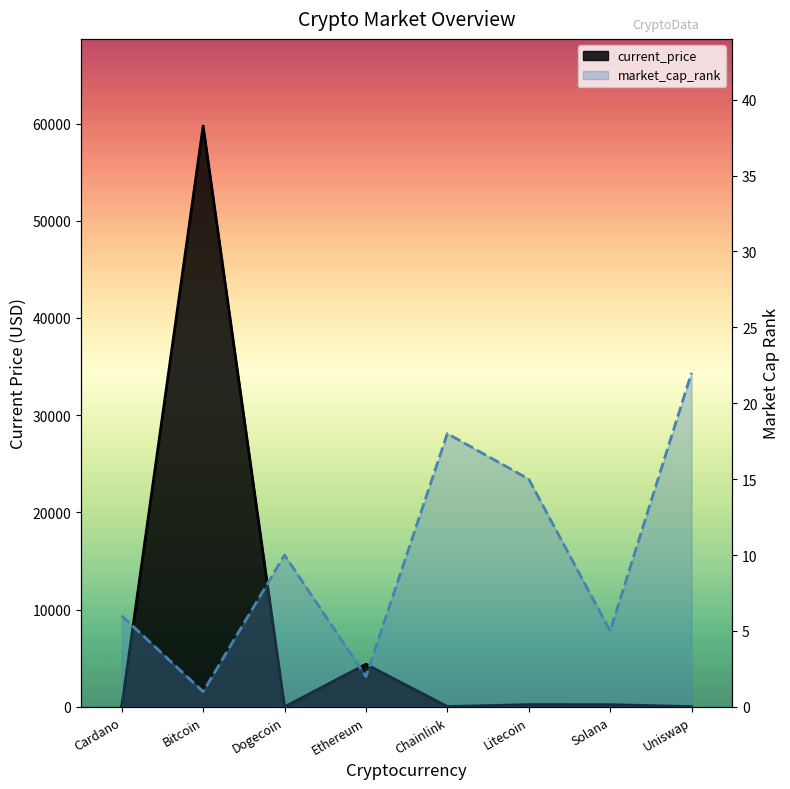

What is the difference between the second highest and minimum values in the market_cap_rank series?

17.0